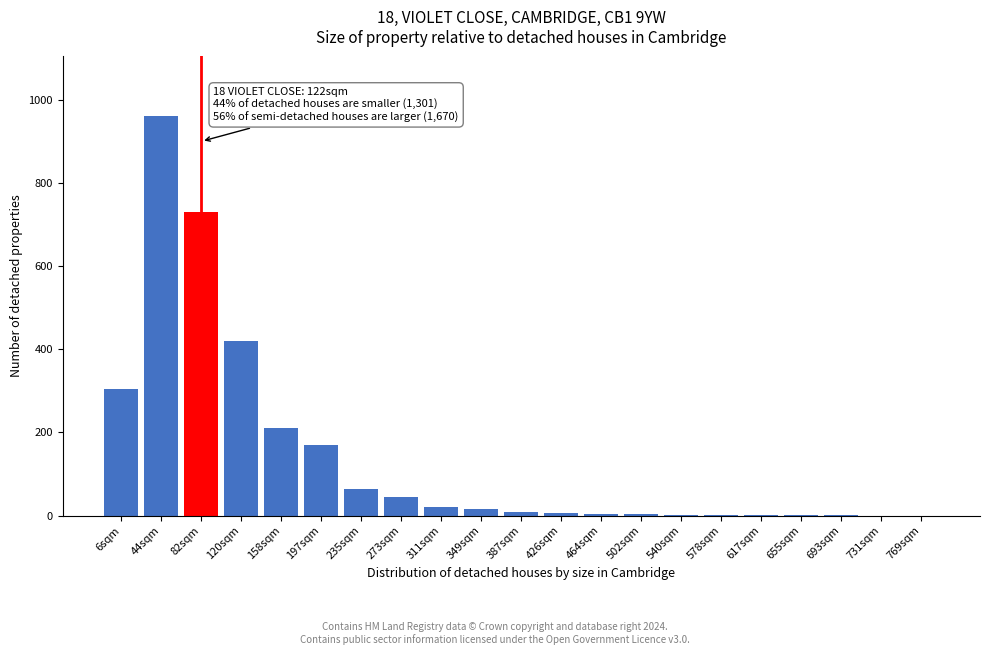

At which category does the chart reach its peak across all series?

44sqm